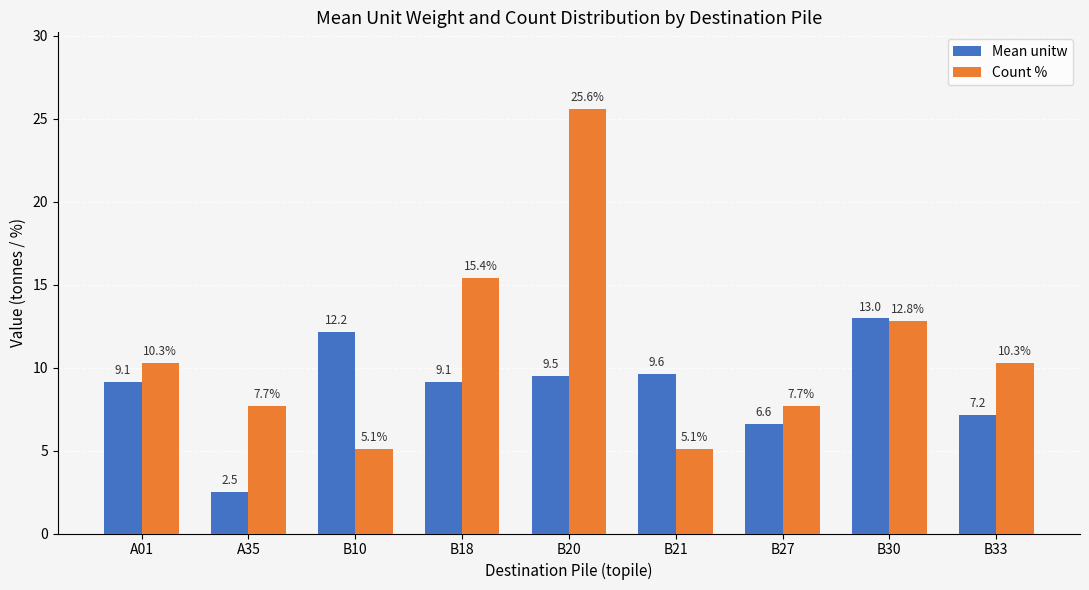

What is the smallest value displayed?

2.5